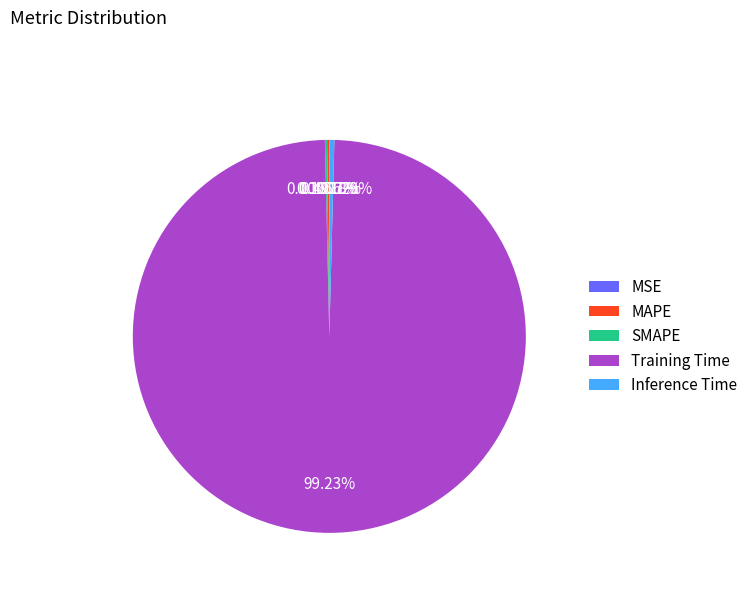

Which slice is the largest?

Training Time